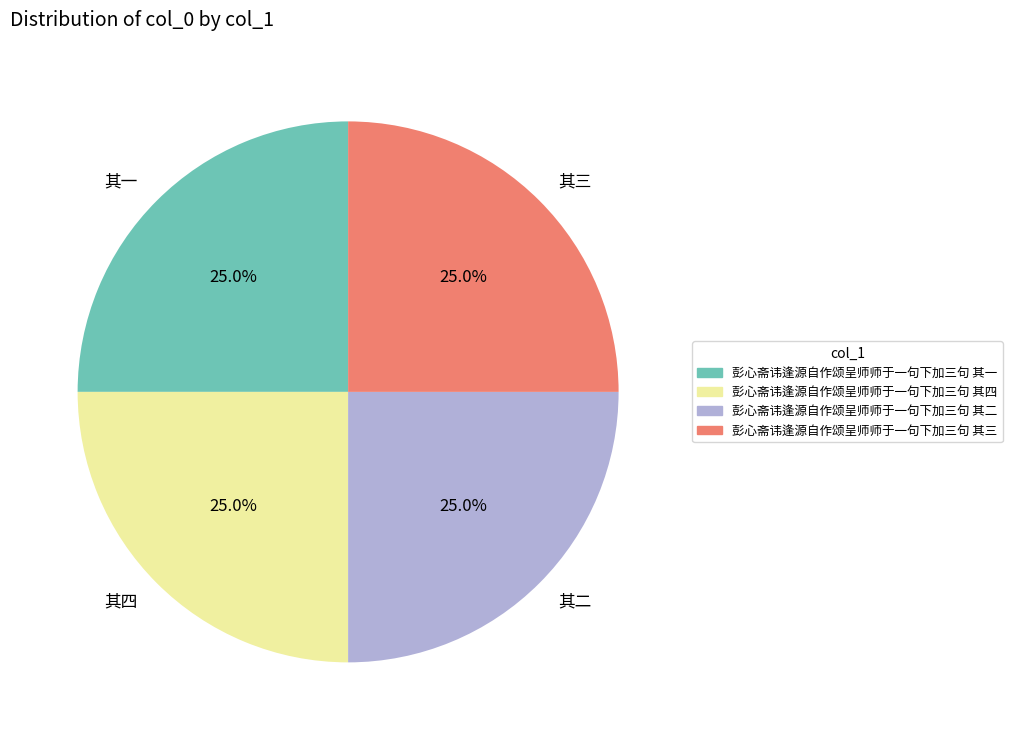

Does 其一 represent more than half of the total?

No